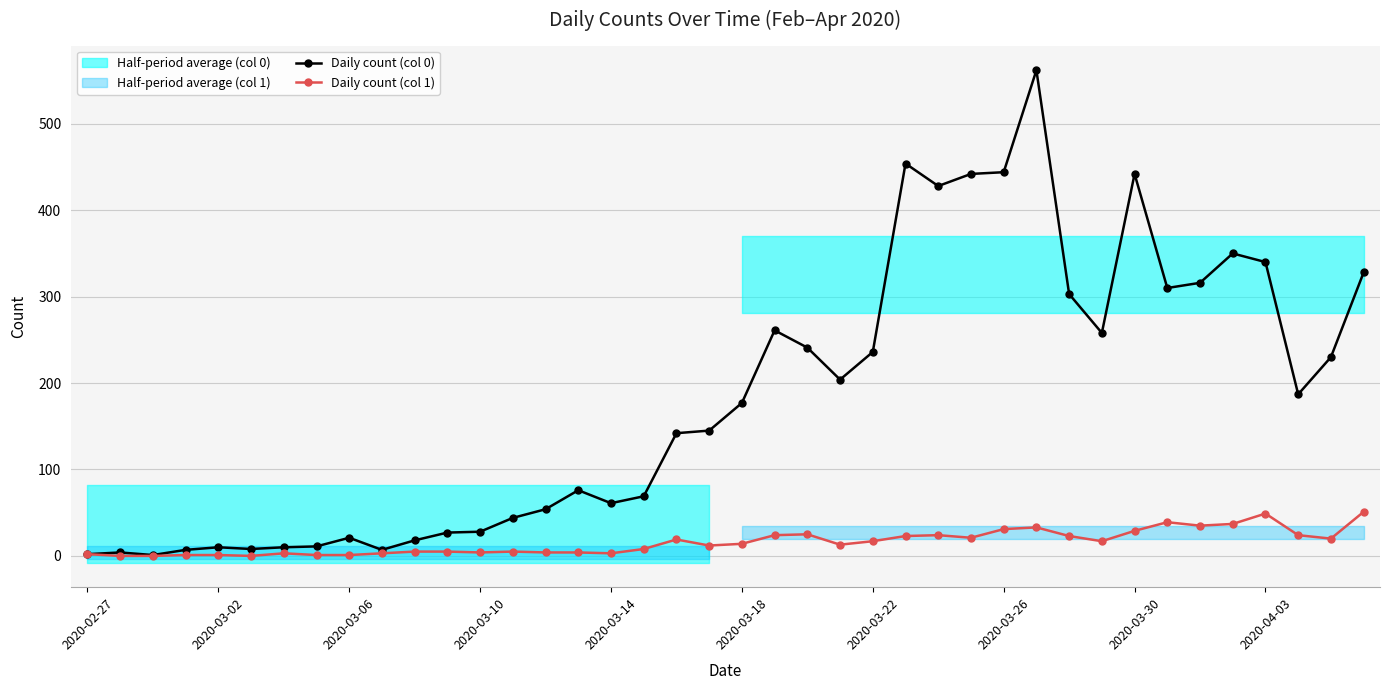

How many data points does each series have?

40